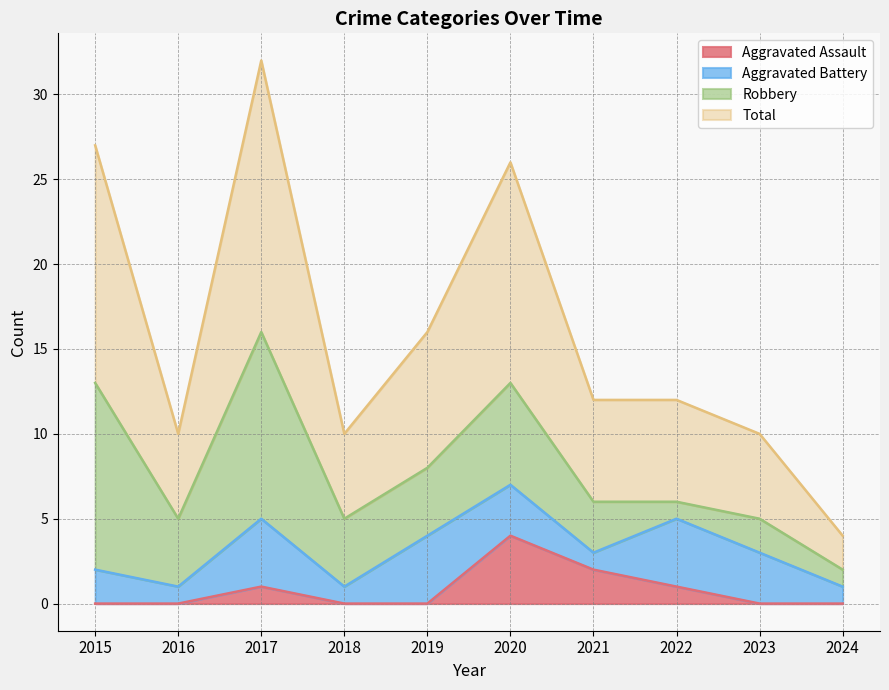

Does the chart have visible grid lines?

Yes